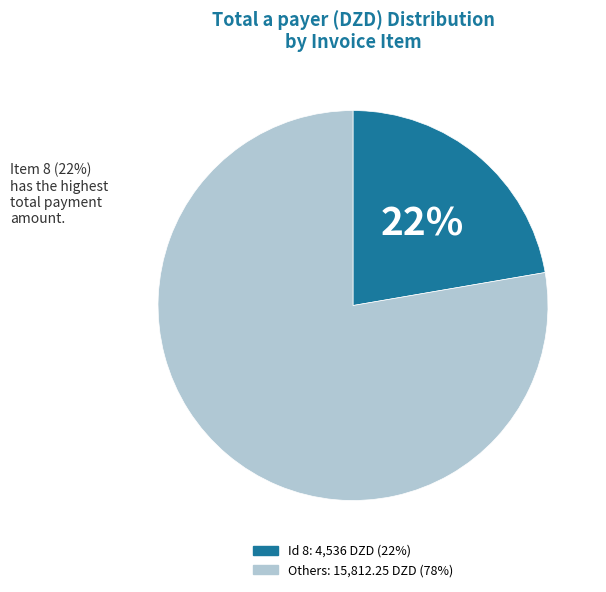

Does any single category account for the majority?

Yes